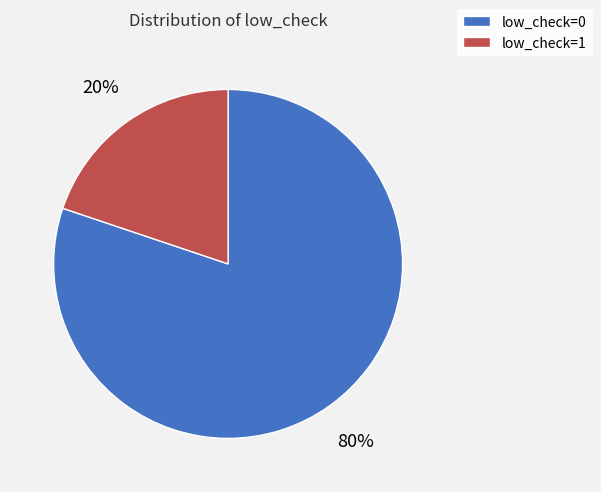

Approximately how many times larger is the value at low_check=0 compared to low_check=1?

4.0